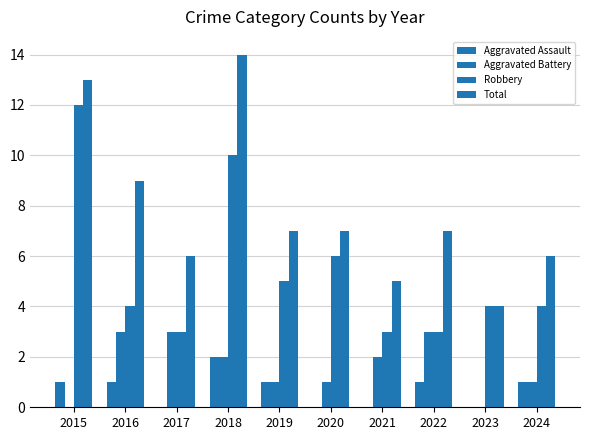

Are the bars grouped side by side (vs. stacked)?

Yes